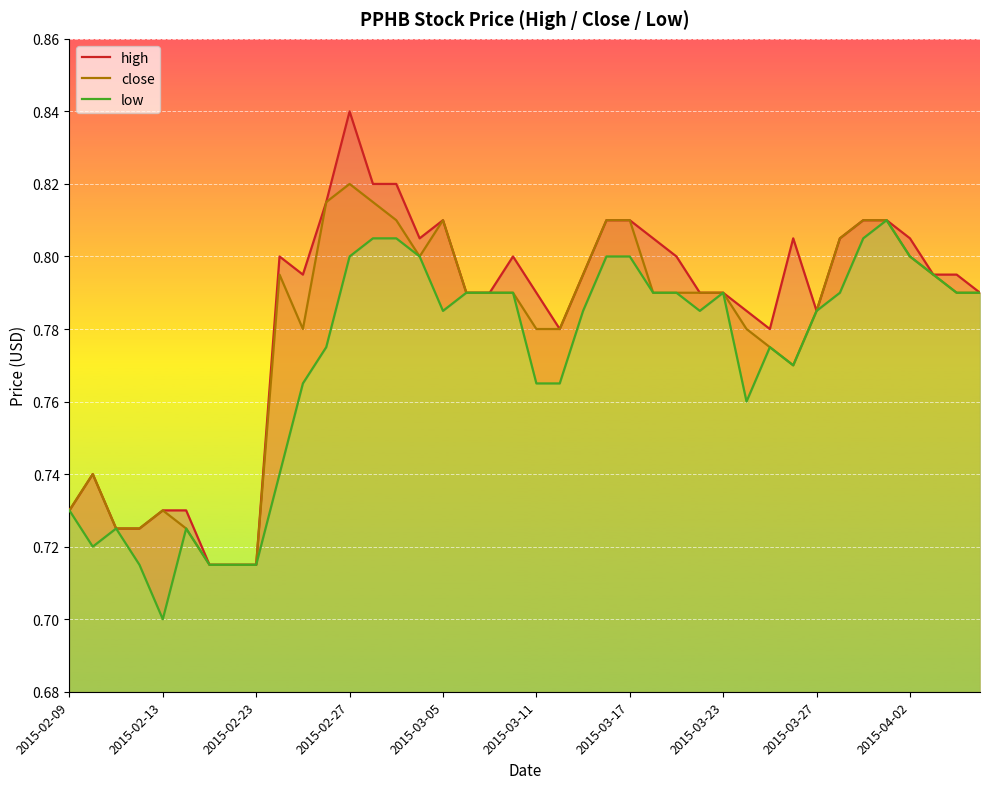

Which category has the highest value in the close series?

2015-02-27